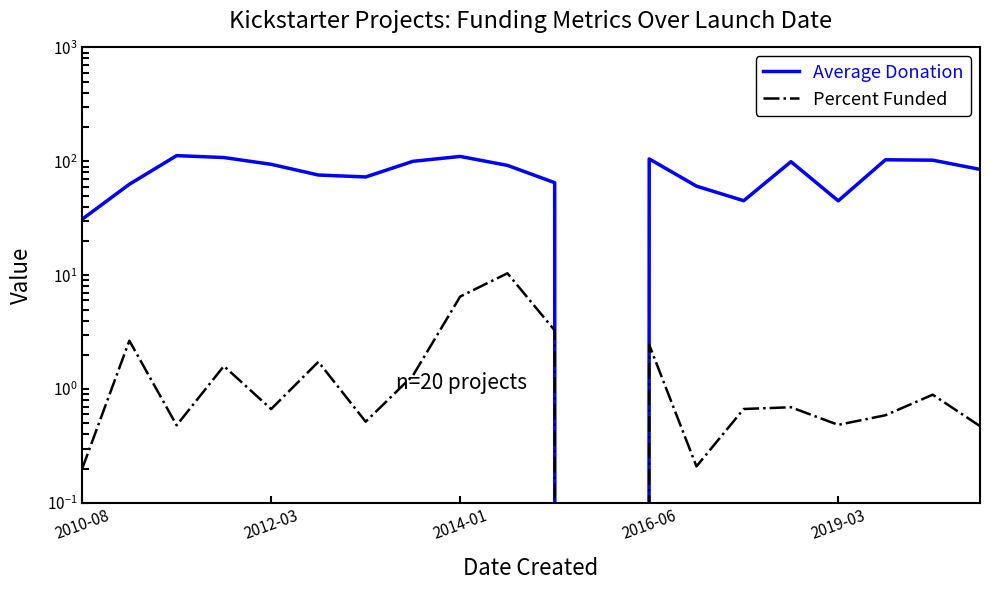

At which category does the chart reach its minimum across all series?

11